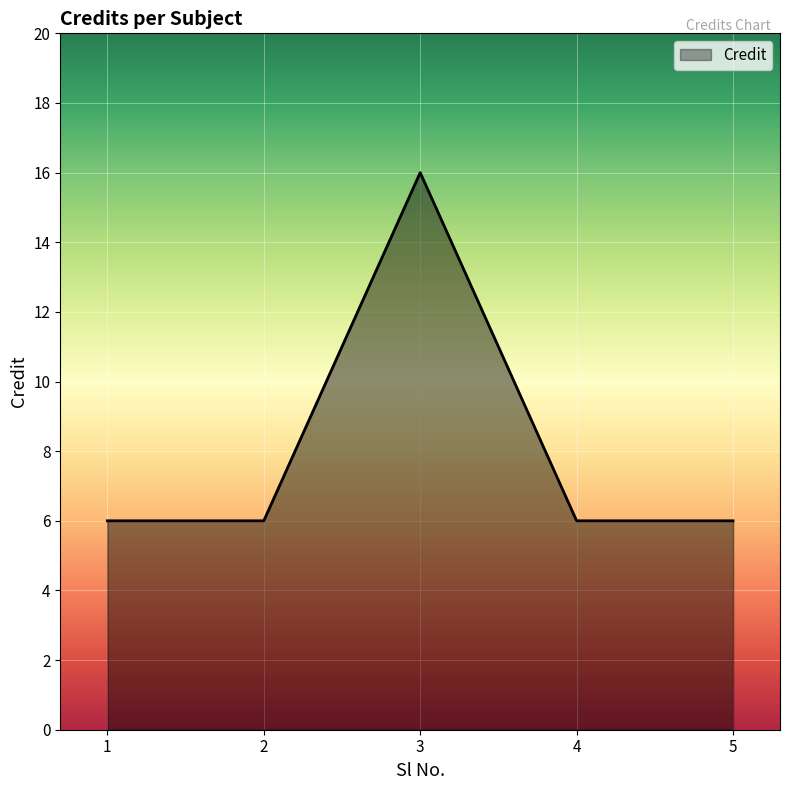

Approximately how many times larger is the value at 1 compared to 2?

1.0